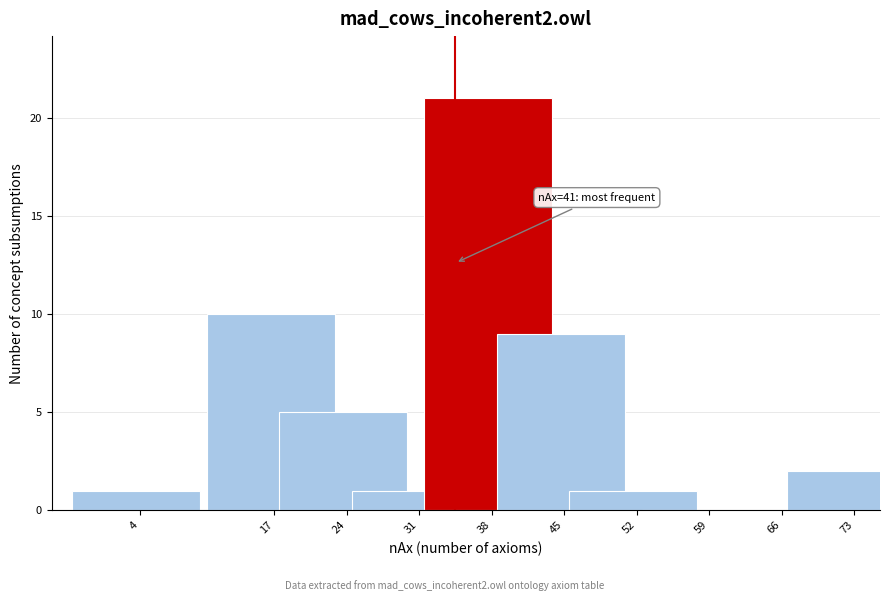

Reading right to left, what are all the values shown in this chart?

73=2	66=0	59=0	52=1	45=9	38=21	31=1	24=5	17=10	4=1